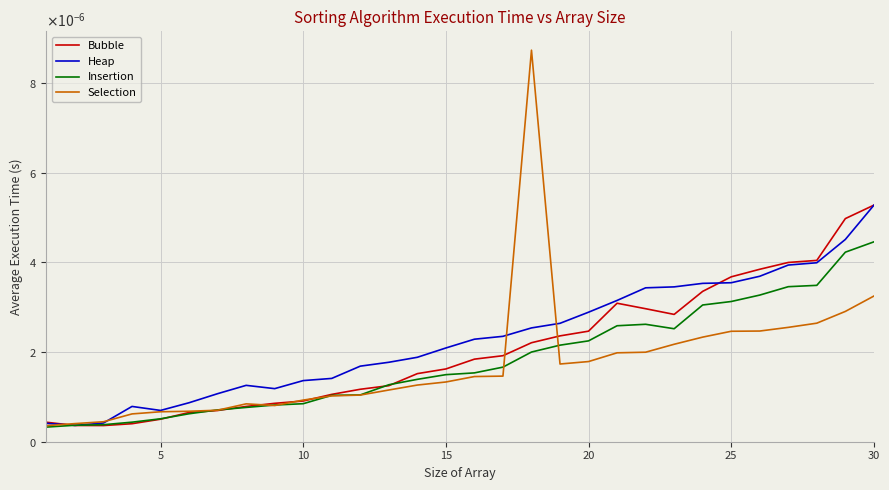

Which series ends up on top after the final intersection of Insertion and Heap?

Heap